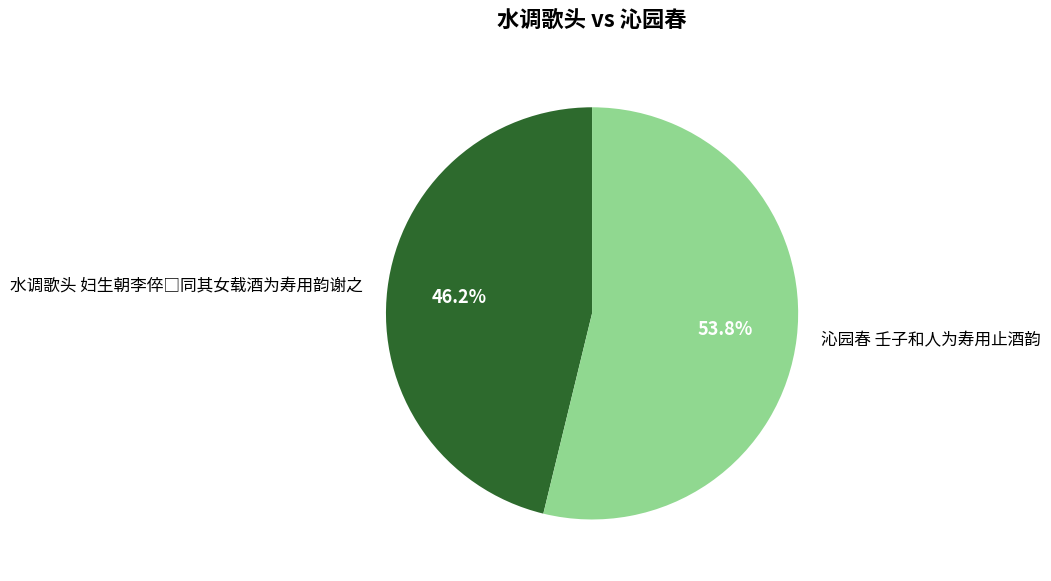

Which category has the biggest portion of the pie?

沁园春 壬子和人为寿用止酒韵